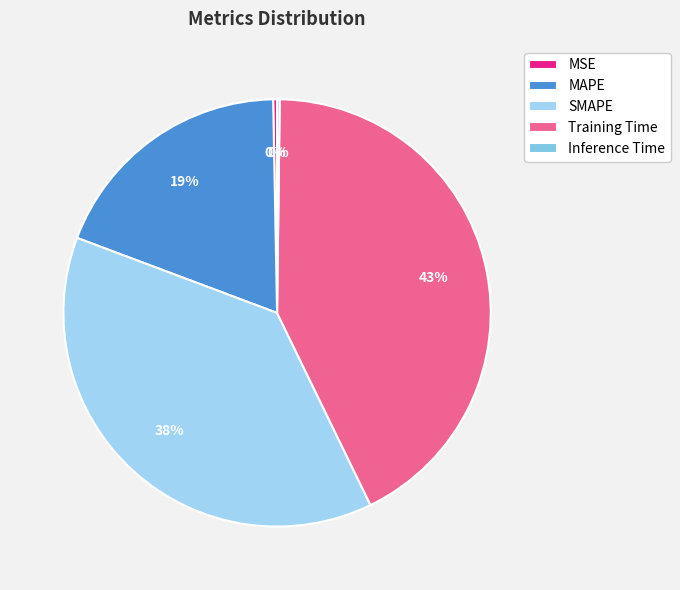

To the nearest percent, what percentage of the pie is SMAPE?

38%